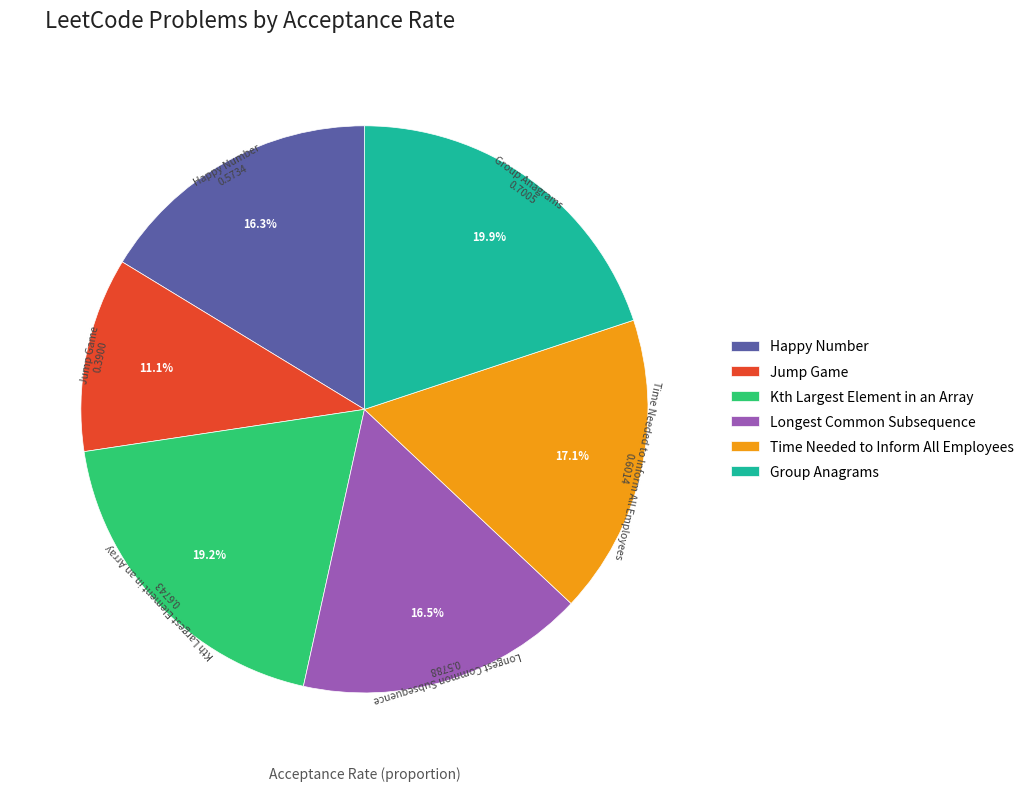

Combined, do Longest Common Subsequence and Happy Number account for over 50%?

No